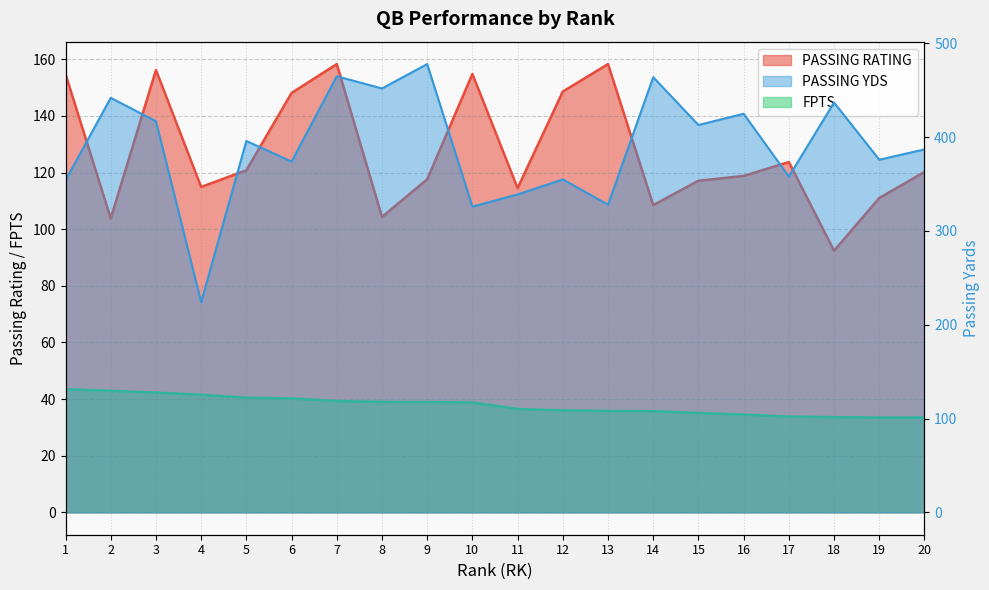

Where is the first local maximum for PASSING RATING?

3